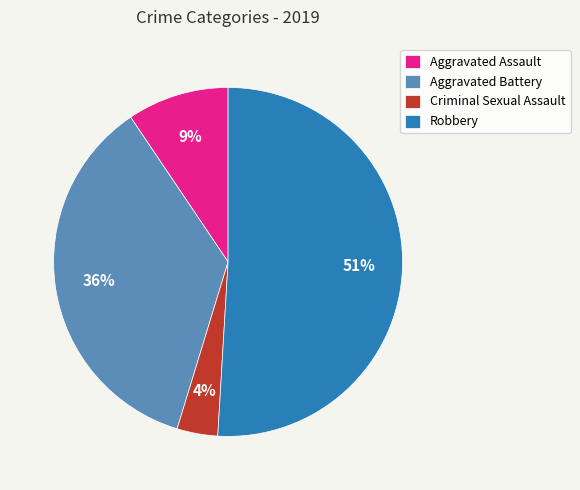

What is the smallest slice in the pie chart?

Criminal Sexual Assault